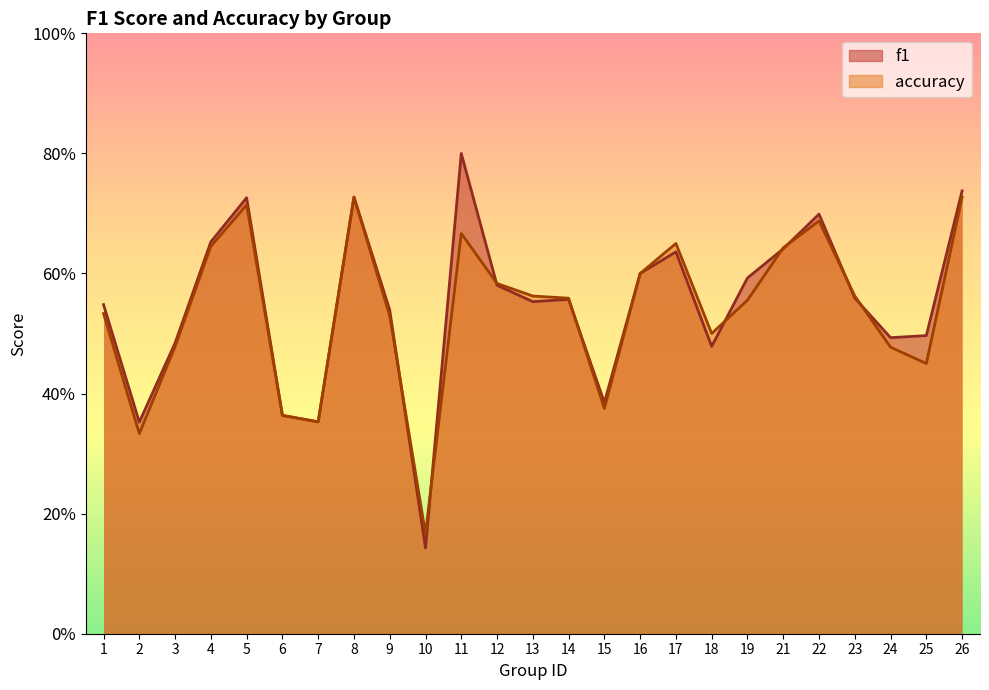

At which category does the chart reach its minimum across all series?

10